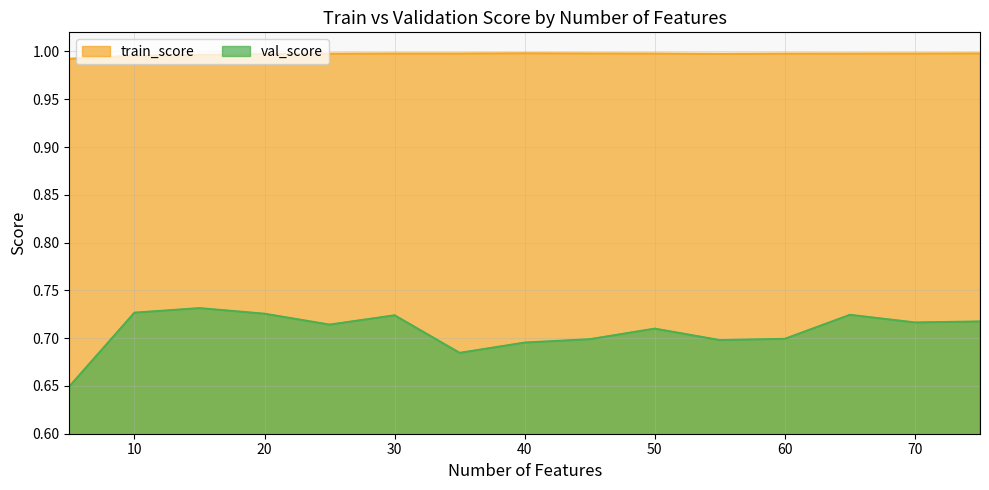

What is the smallest value displayed?

0.6